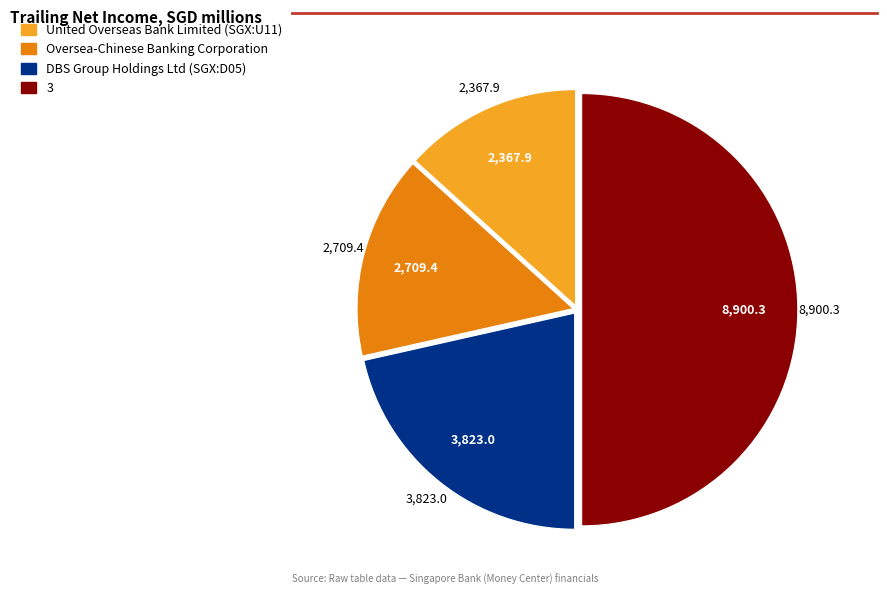

Do United Overseas Bank Limited (SGX:U11) and 3 together represent more than half of the pie?

Yes